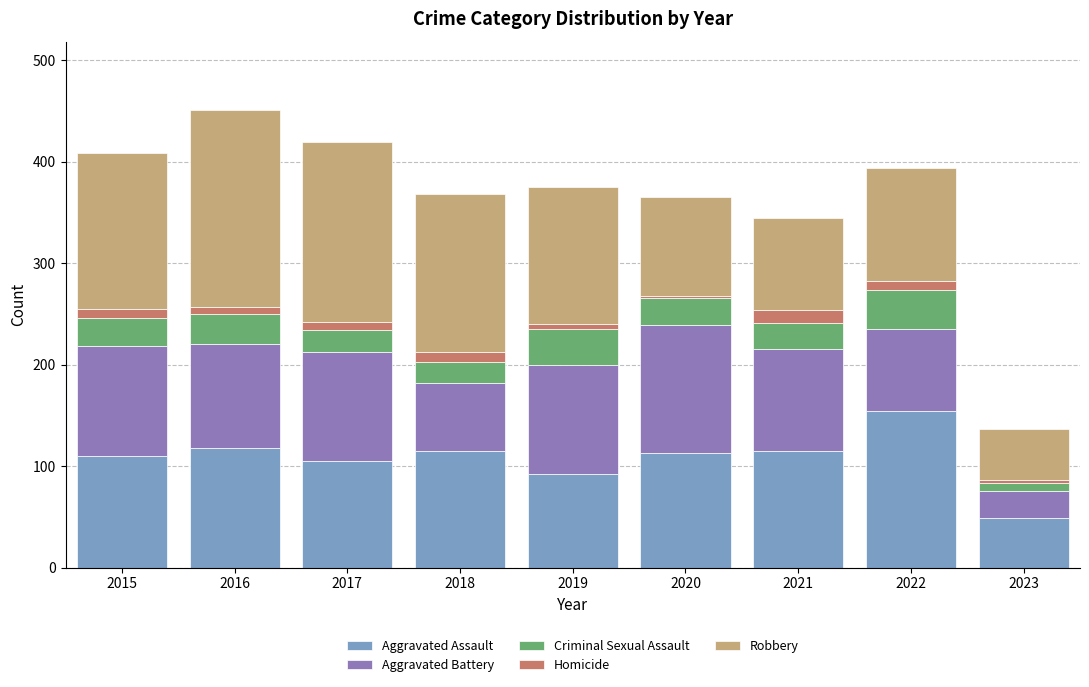

What is the maximum value for Aggravated Assault?

154